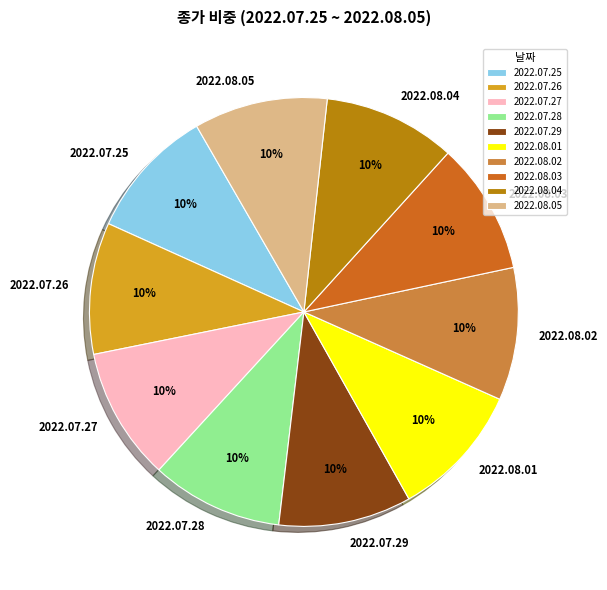

Is there a majority slice in this chart?

No